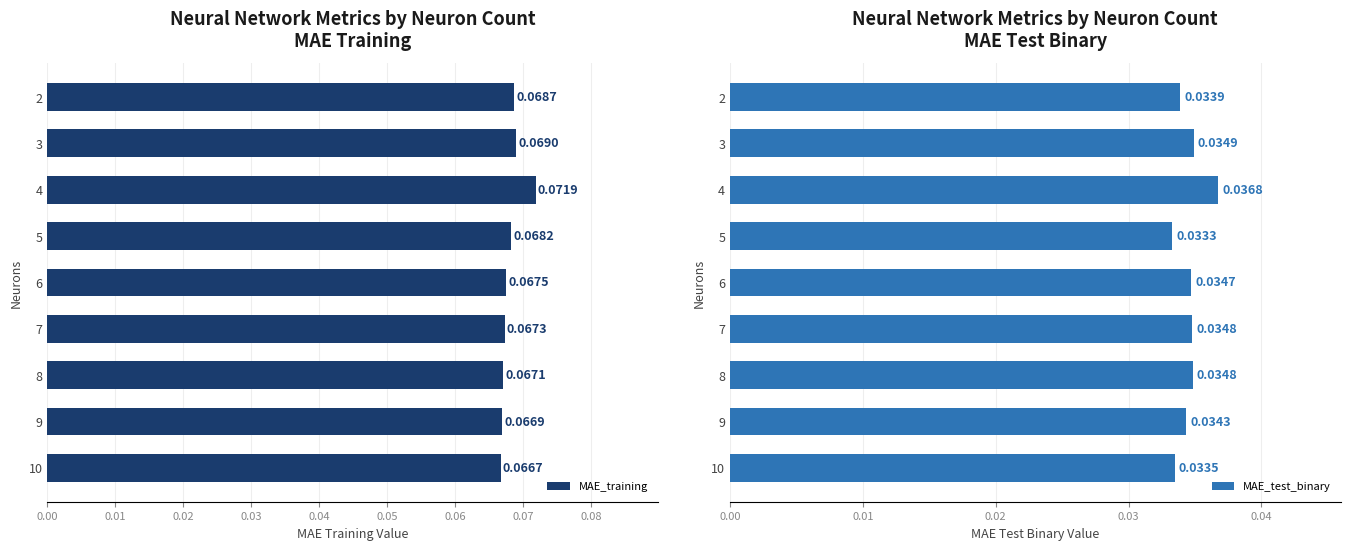

What are all the series names shown in the legend?

MAE_training, MAE_test_binary